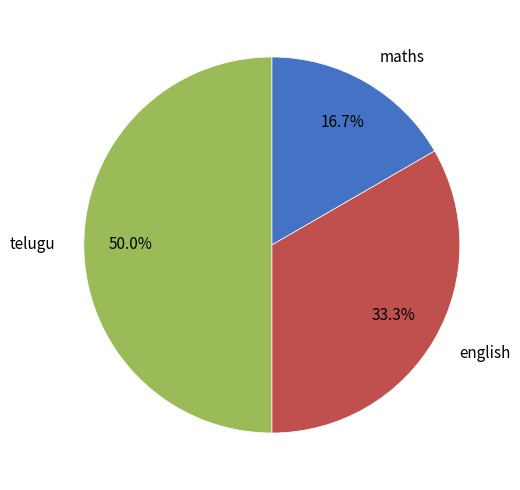

Combined, what portion of the pie is telugu and maths?

66.7%